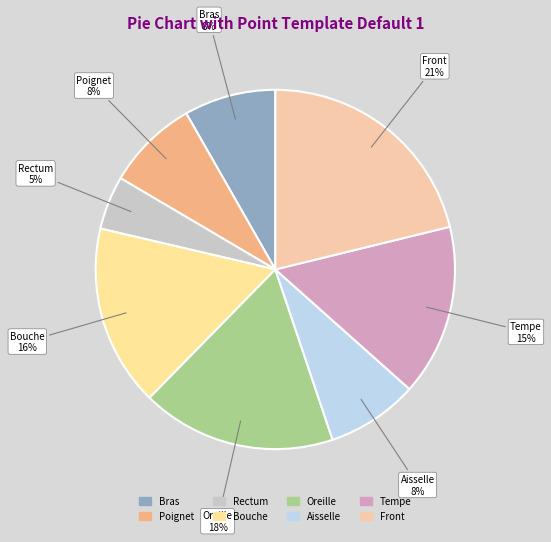

What percentage is the Tempe slice, to the nearest percent?

15%